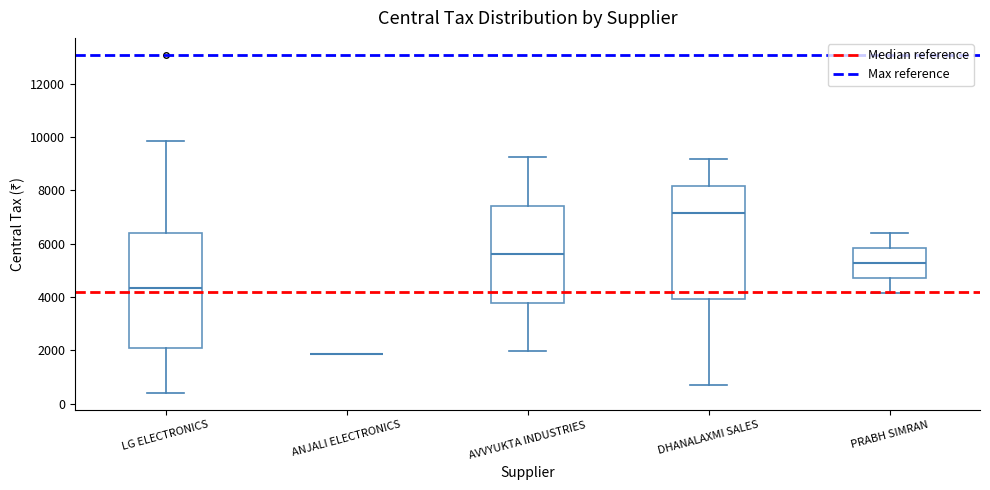

Reading left to right, read every box against the y-axis: the position of its median line, the range the box covers, and the ends of its whiskers. The values are not printed on the chart, so give them approximately, as read against the axis.

LG ELECTRONICS: median 4400, box 2000 to 6400, whiskers 400 to 9800
ANJALI ELECTRONICS: box collapsed to a line at 1800, whiskers 1800 to 1800
AVVYUKTA INDUSTRIES: median 5600, box 3800 to 7400, whiskers 2000 to 9200
DHANALAXMI SALES: median 7200, box 4000 to 8200, whiskers 800 to 9200
PRABH SIMRAN: median 5200, box 4800 to 5800, whiskers 4200 to 6400